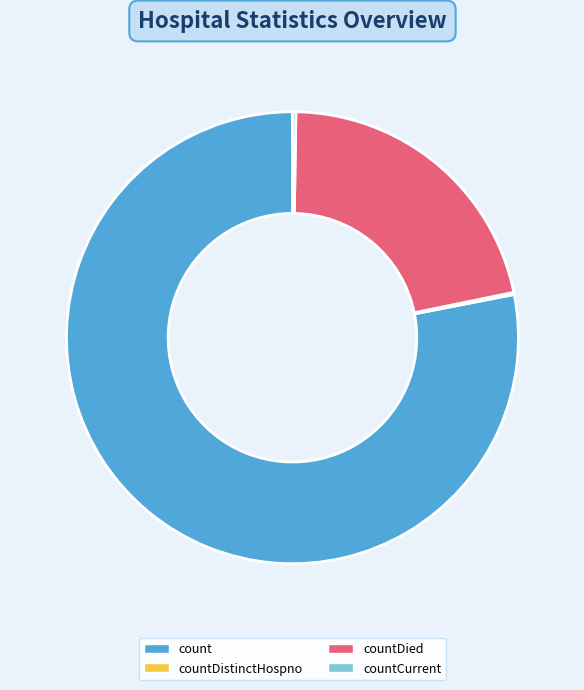

The countDied slice represents 32% of the pie. True or false?

False